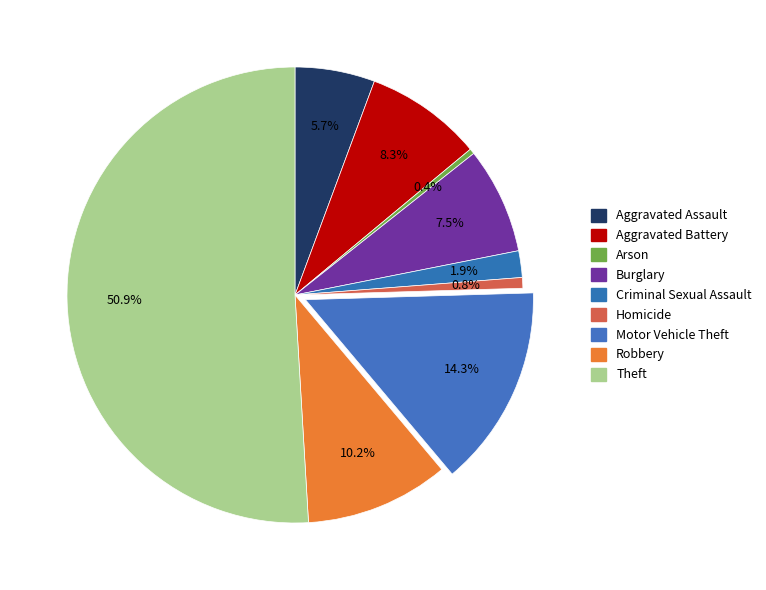

To the nearest percent, what is the average slice percentage?

11%